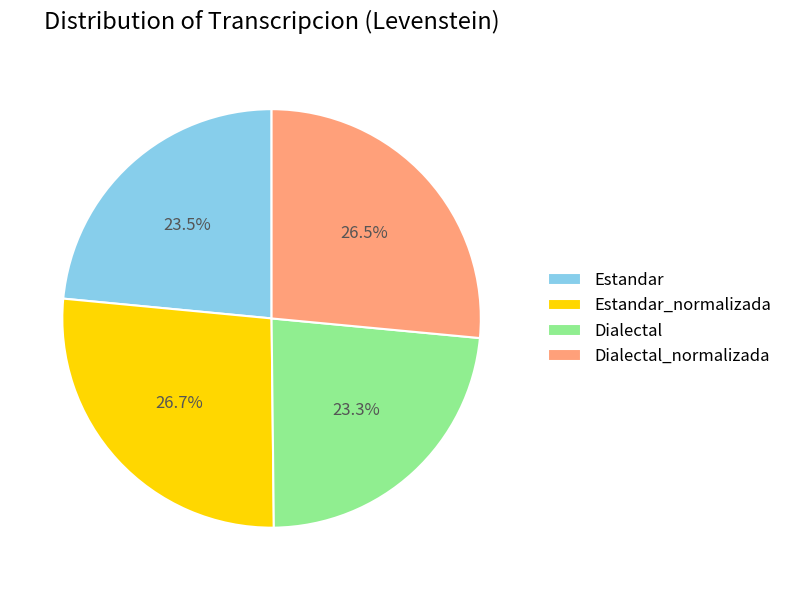

What is the ratio of the value at Estandar to the value at Dialectal?

1.0